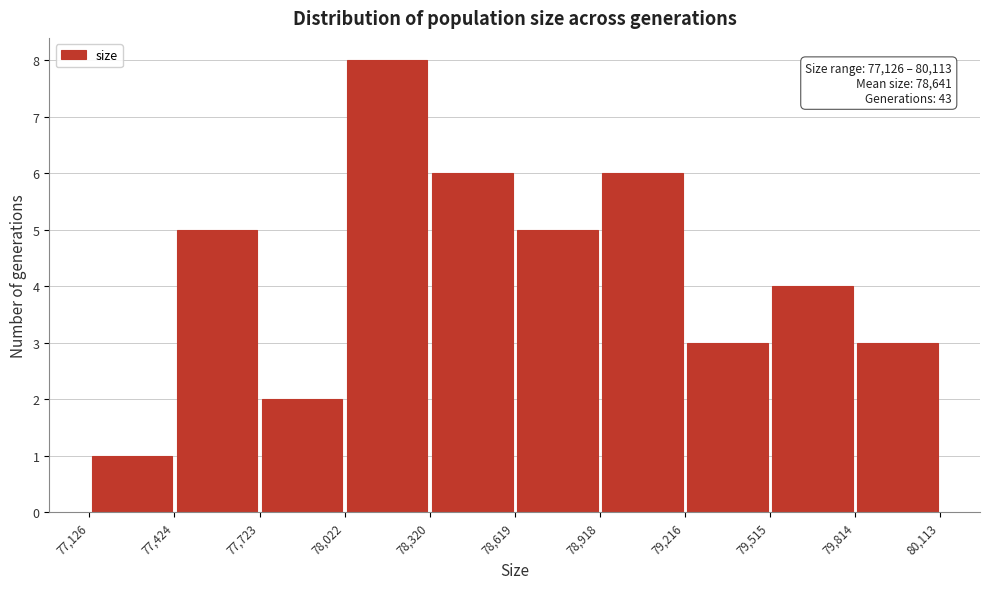

Which range on the x-axis has the tallest bar?

78,022 to 78,320